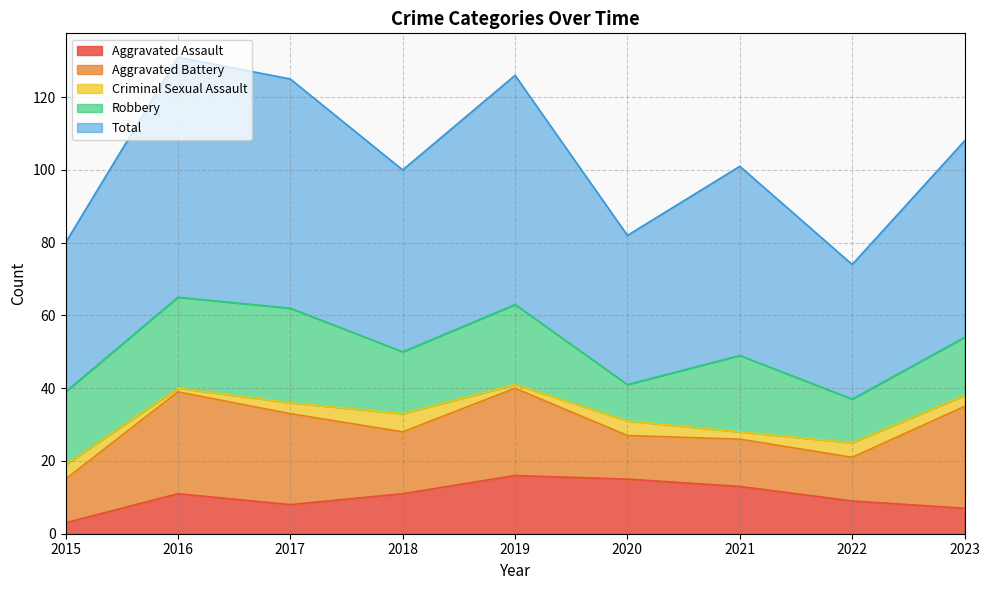

At which category is the sum across all series the highest?

2016